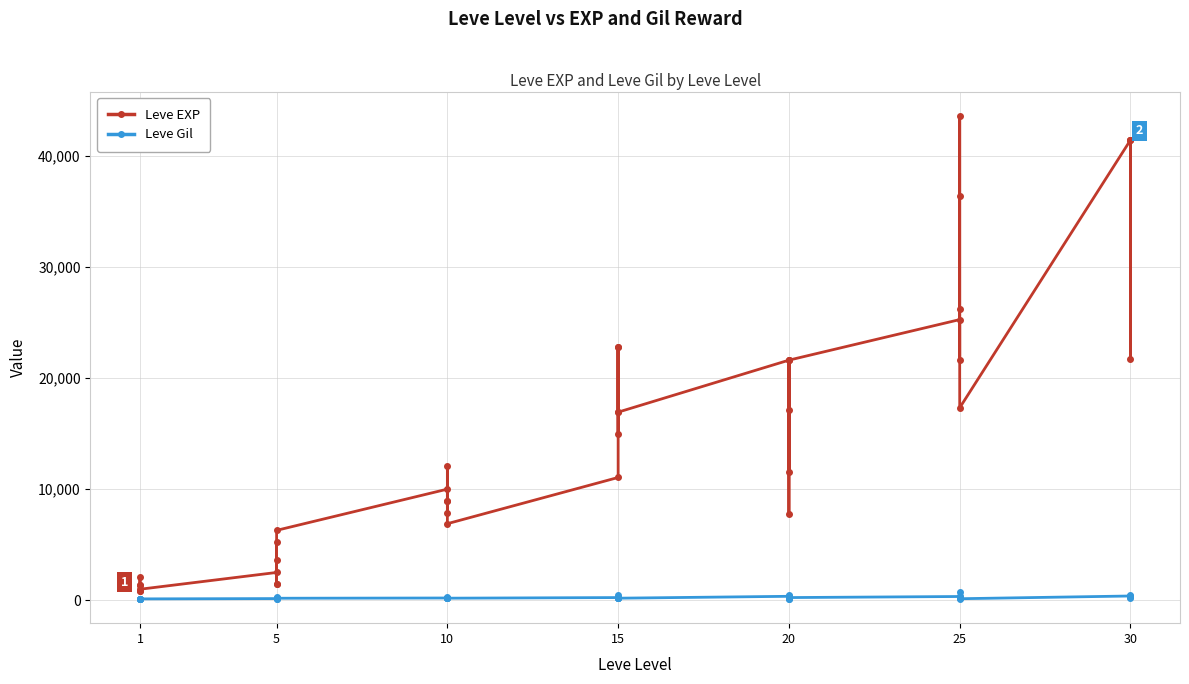

What is the label of the 38th point from the right?

10